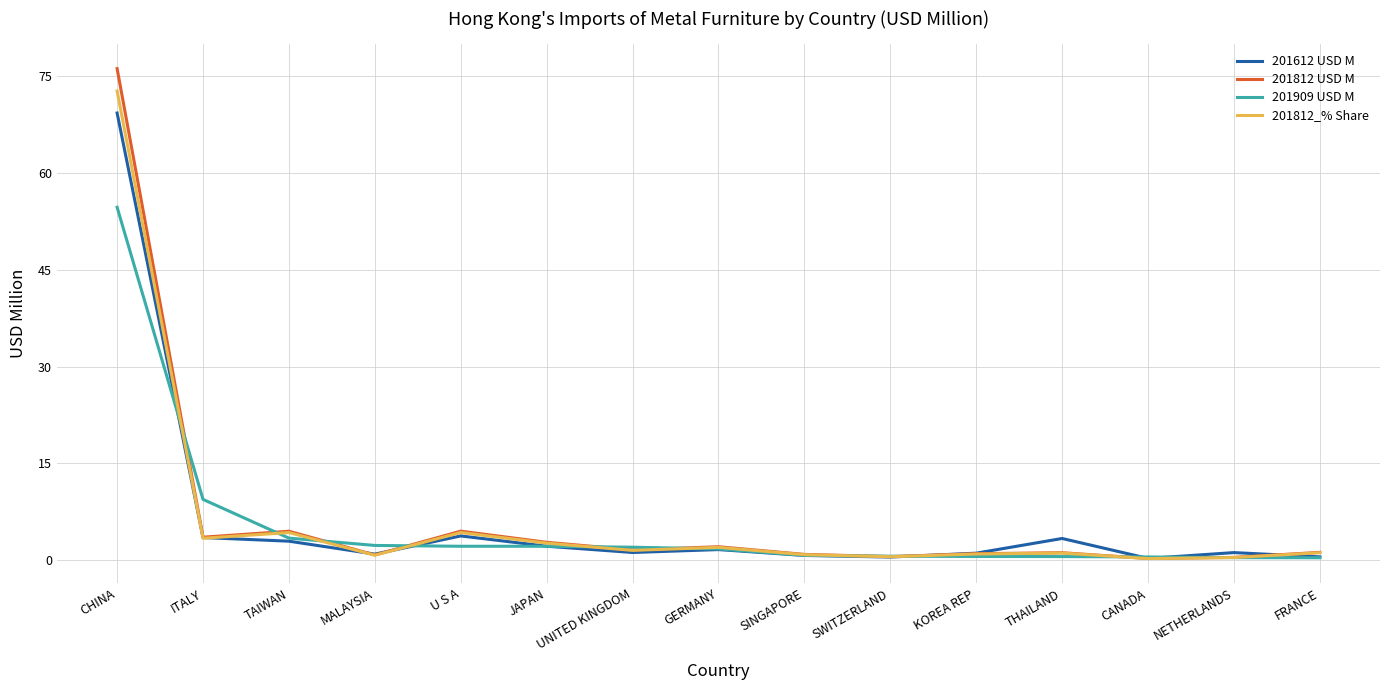

What are all the series names shown in the legend?

201612 USD M, 201812 USD M, 201909 USD M, 201812_% Share